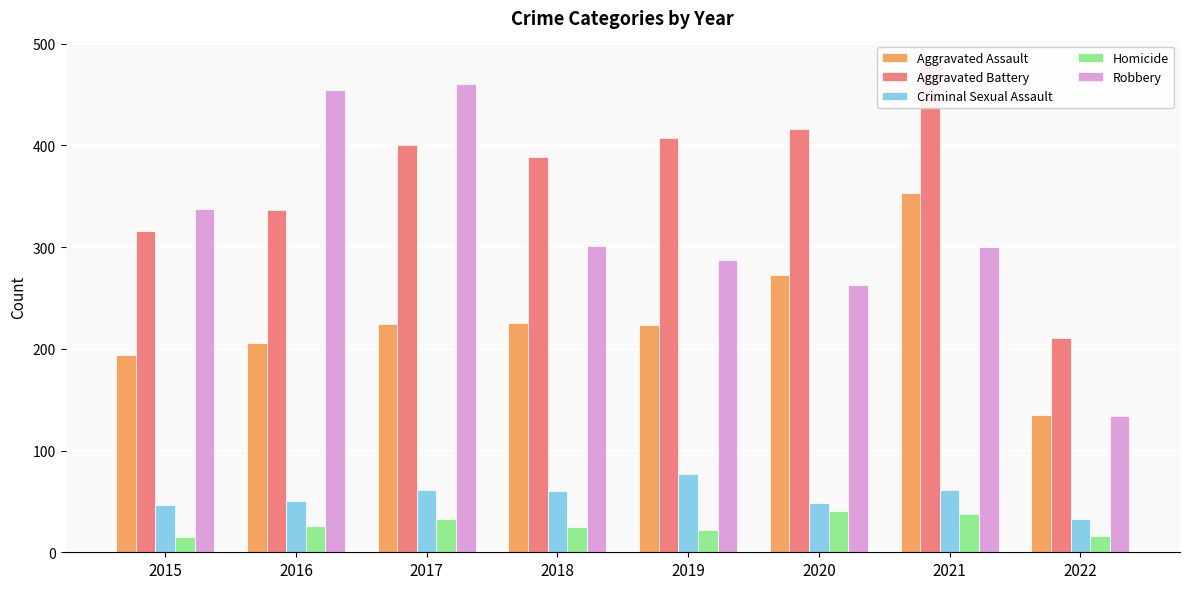

What is the lowest value of the Criminal Sexual Assault series?

33